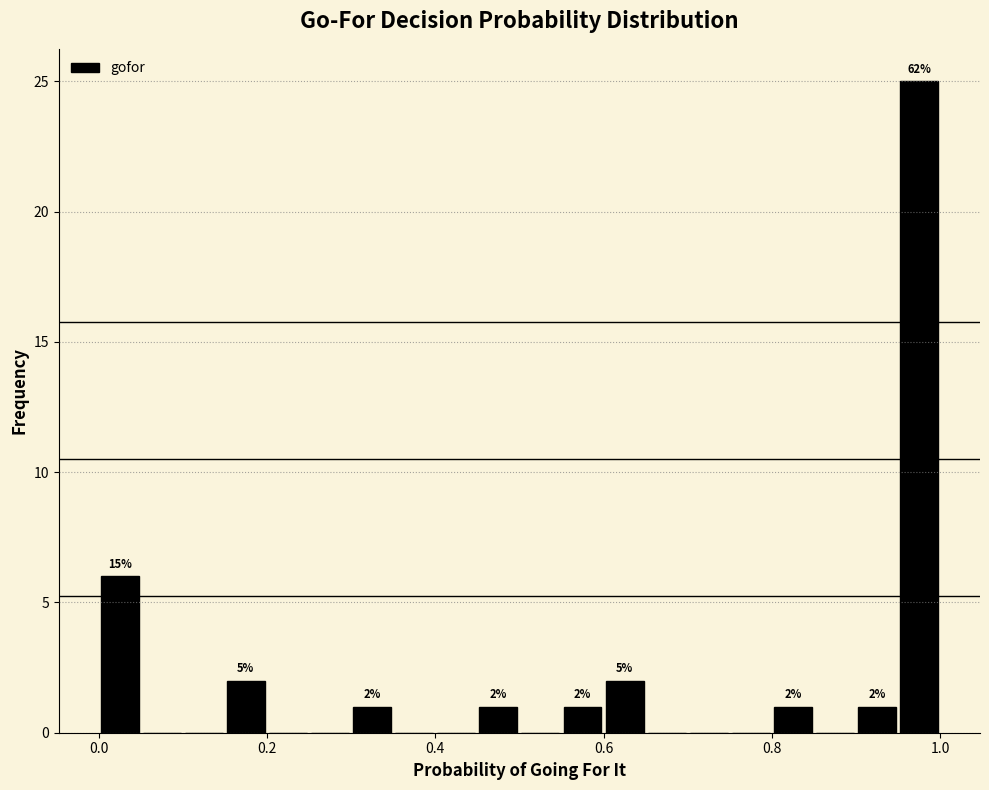

Read against the x-axis, roughly where is the centre of the tallest bar?

0.98